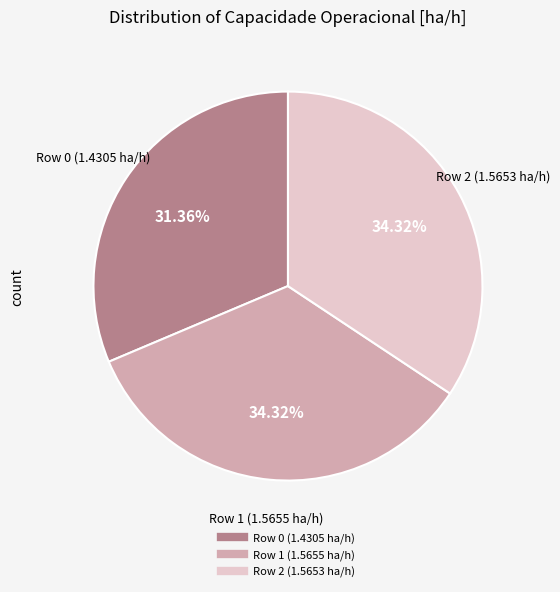

Is there a majority slice in this chart?

No